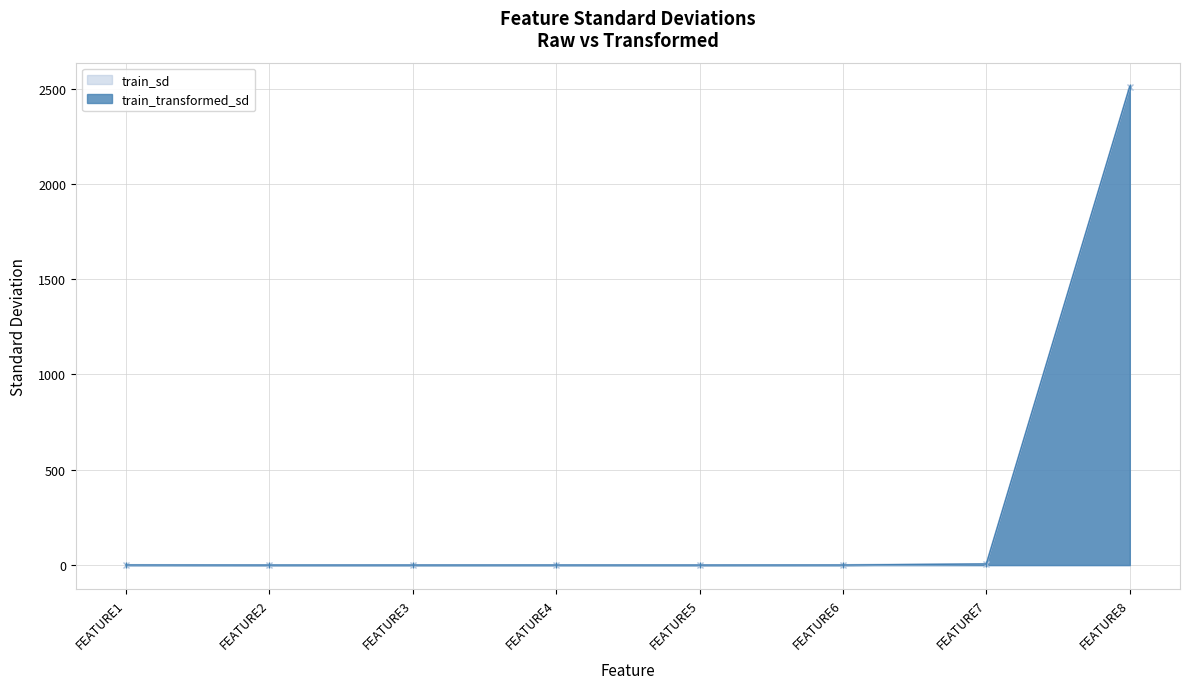

At which category does train_sd reach its first local peak?

FEATURE4